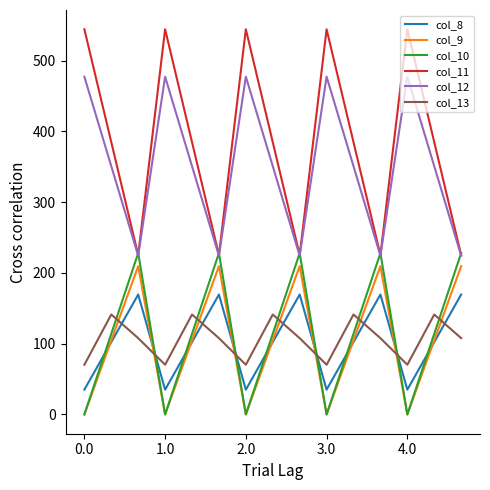

True or false: col_9 and col_12 cross at least once.

False